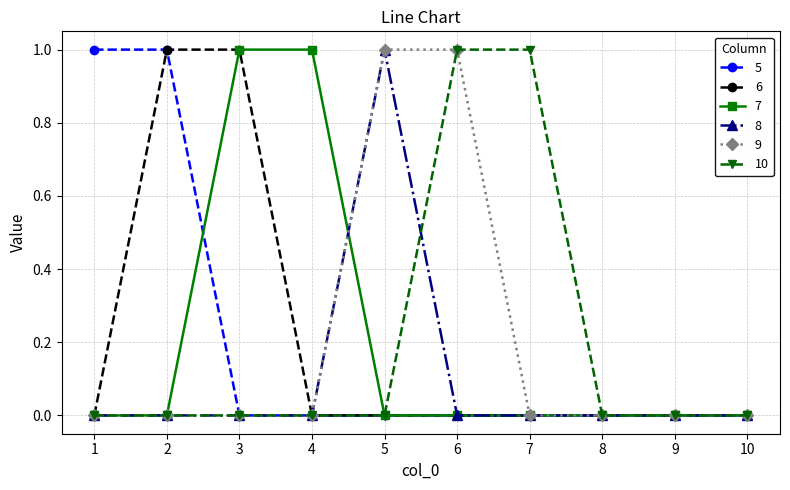

What is the difference between the maximum and second lowest values in the 10 series?

1